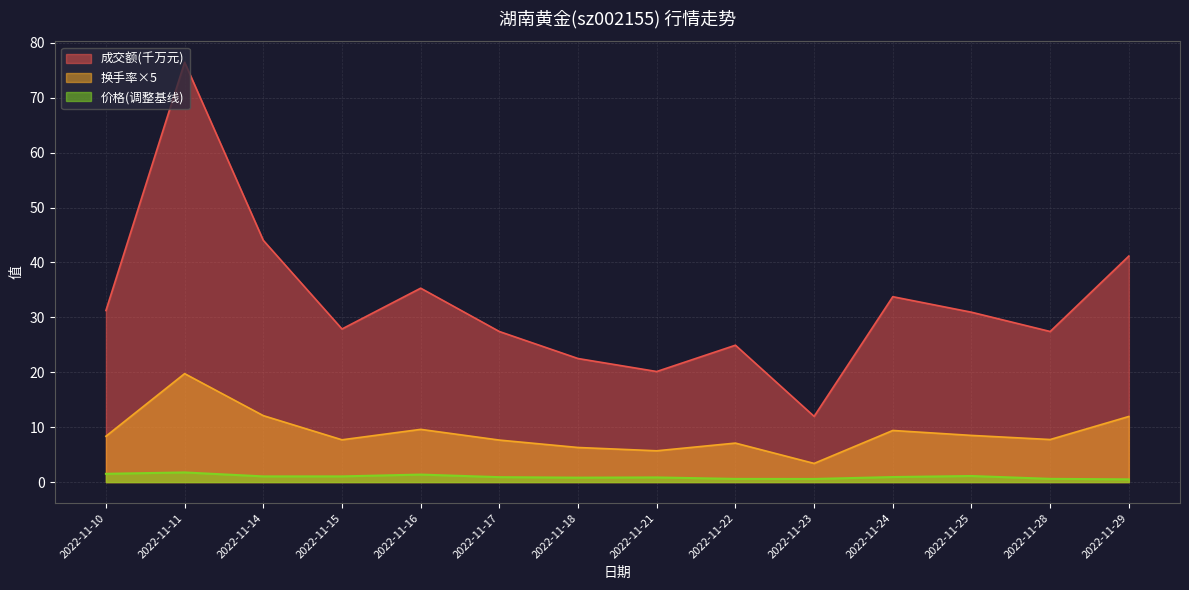

List the series in order of their peak value, highest first.

成交额(千万元), 换手率×5, 价格(调整基线)